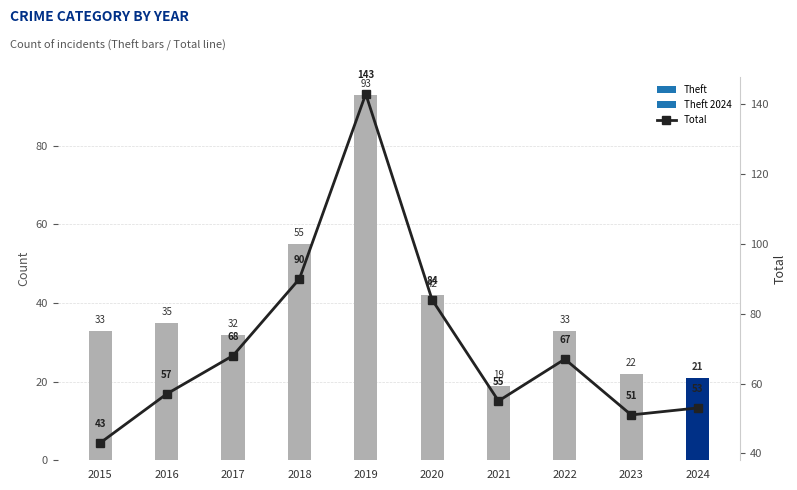

At how many categories does at least one series exceed 89?

2